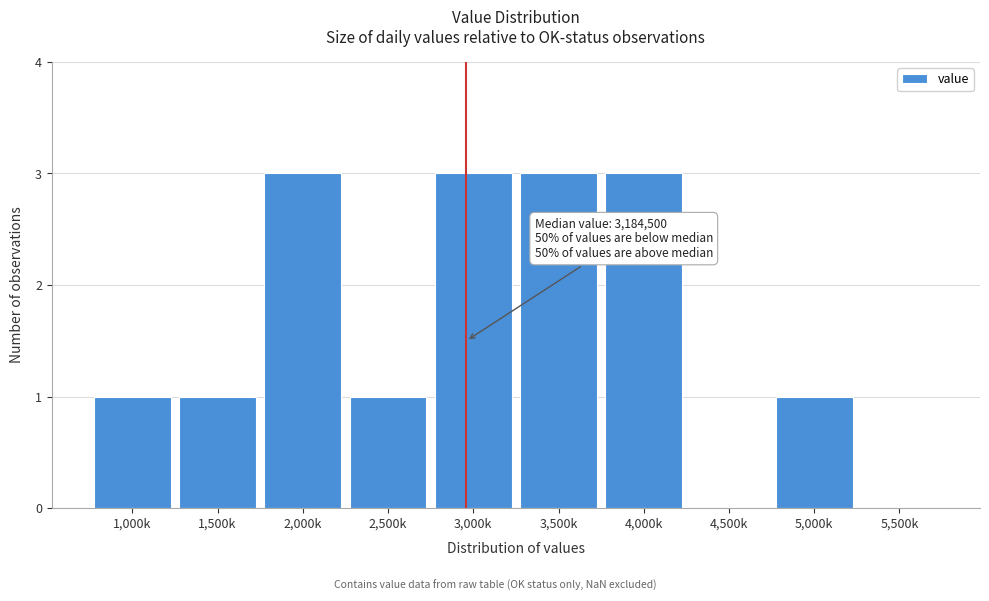

Reading left to right, transcribe all the data shown in this chart.

1,000k=1	1,500k=1	2,000k=3	2,500k=1	3,000k=3	3,500k=3	4,000k=3	4,500k=0	5,000k=1	5,500k=0